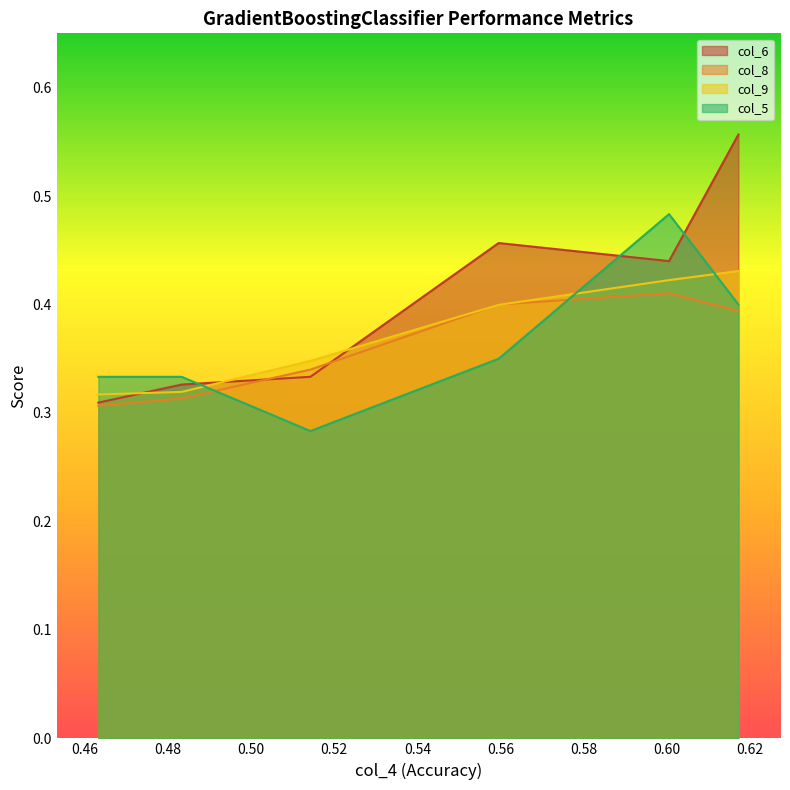

What is the minimum value for col_9?

0.3